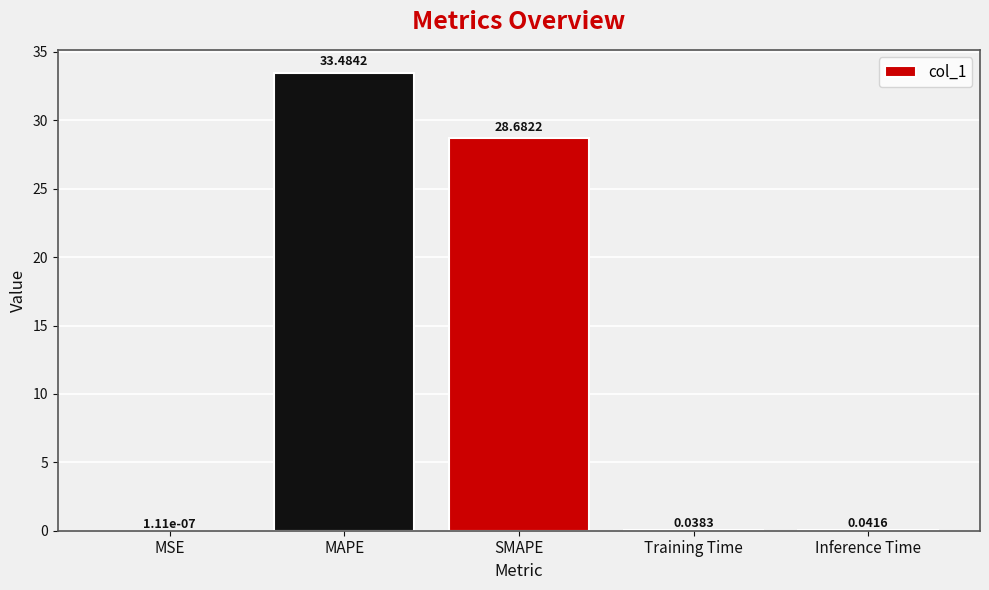

The chart shows a value of 10.9 at SMAPE. True or false?

False